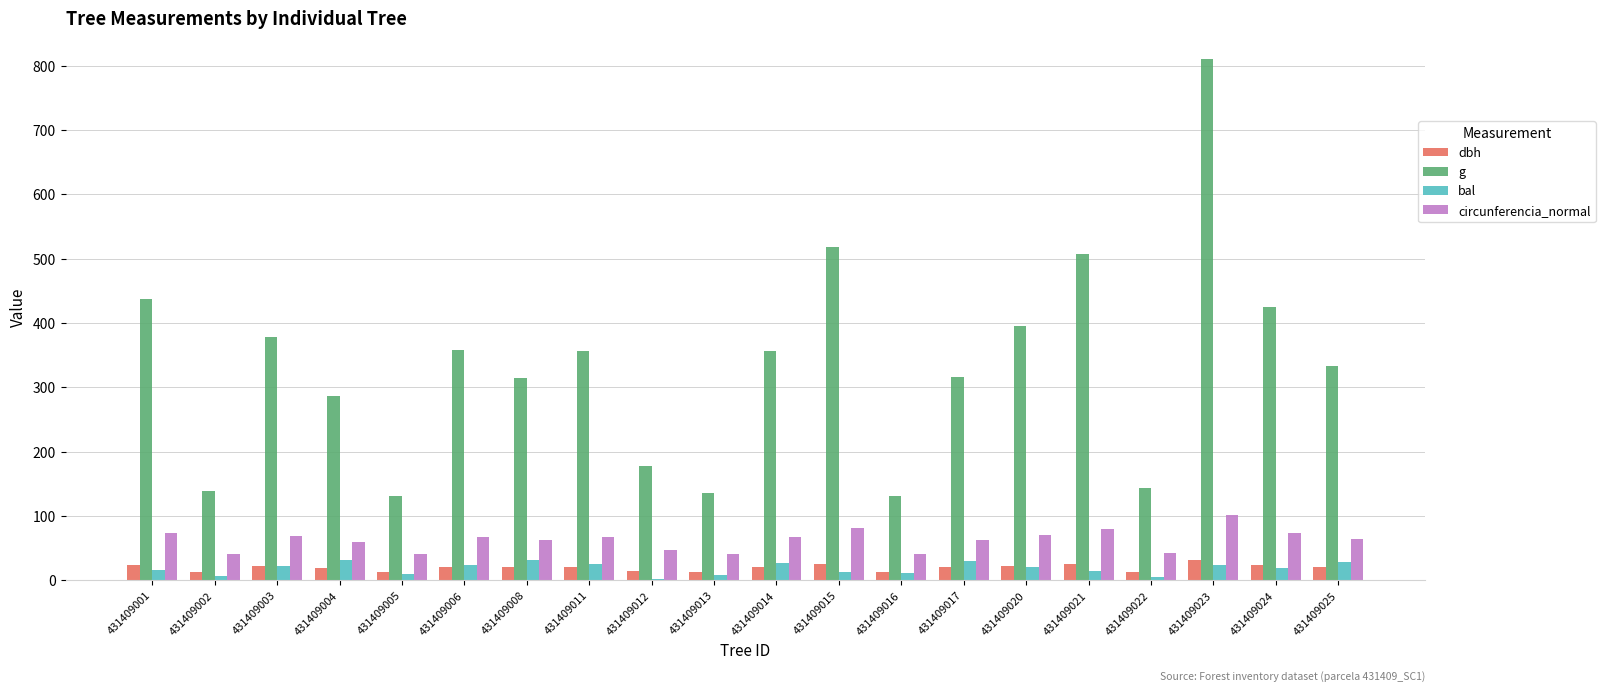

What is the spread (max minus min) of values at 431409021?

492.5